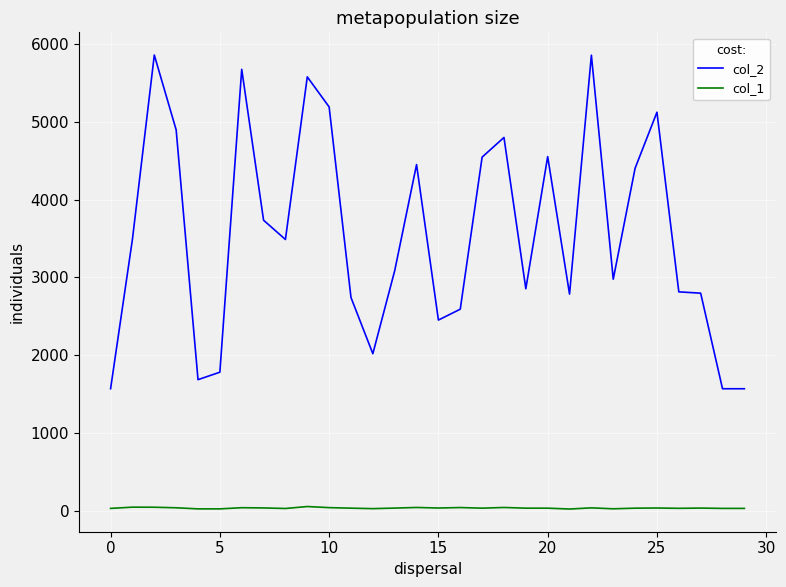

What is the greatest value displayed?

5863